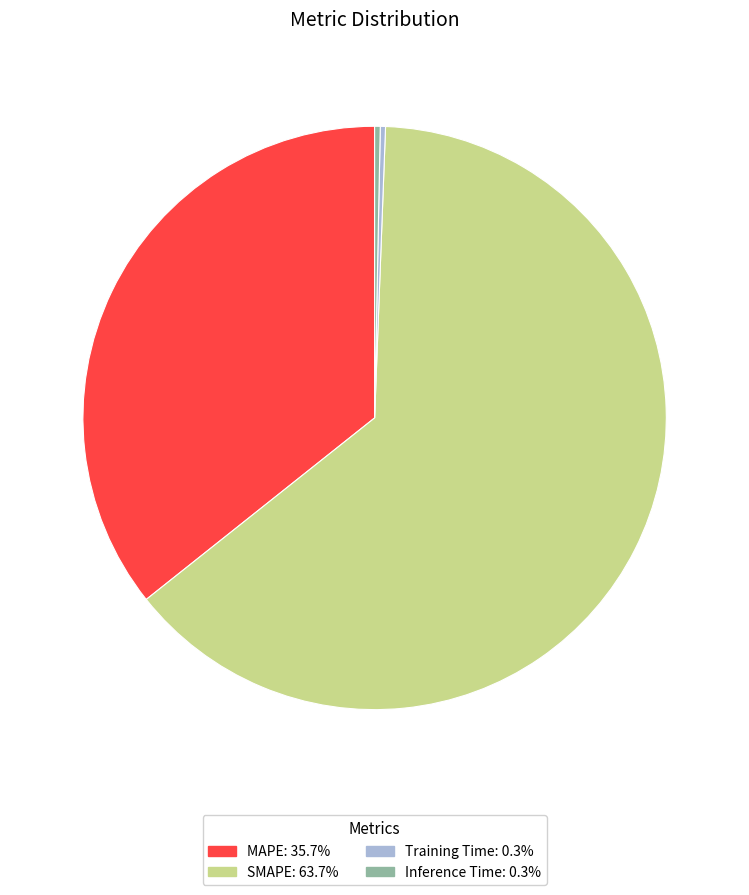

Between Inference Time and MAPE, which is larger?

MAPE